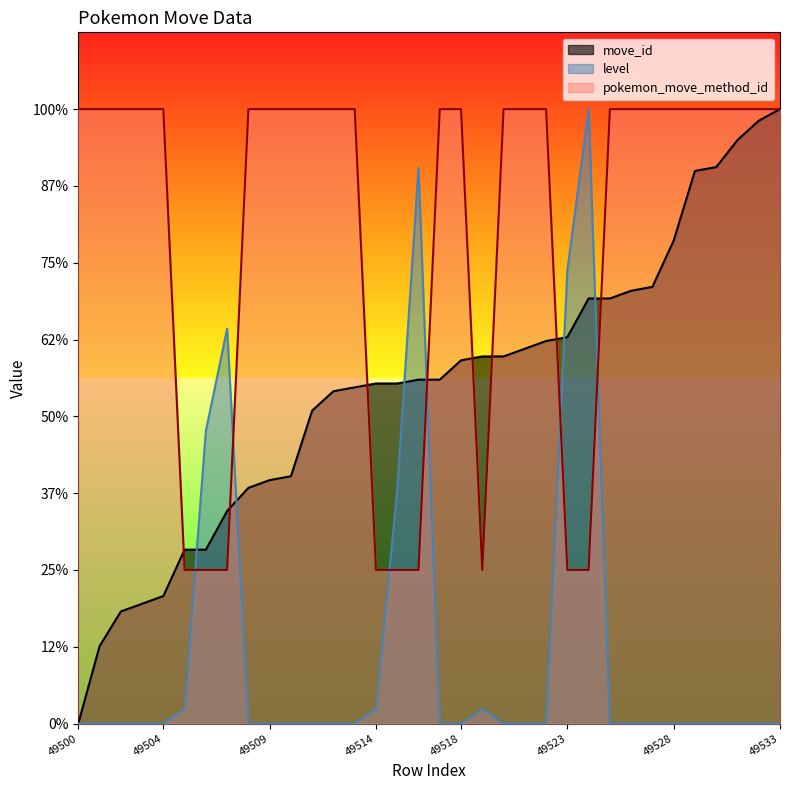

How many data points does each series have?

34